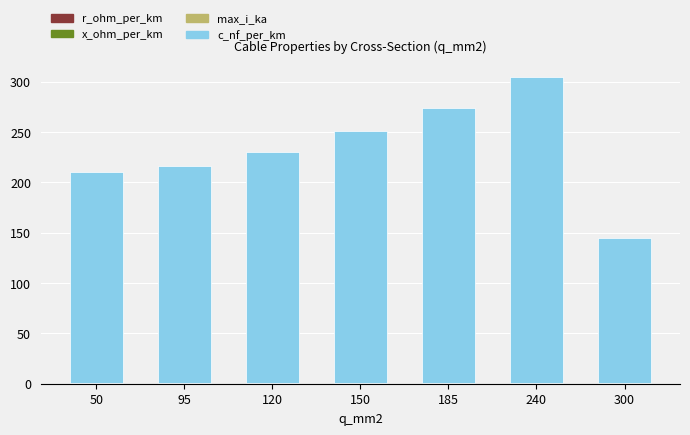

Does the chart contain stacked bars?

Yes